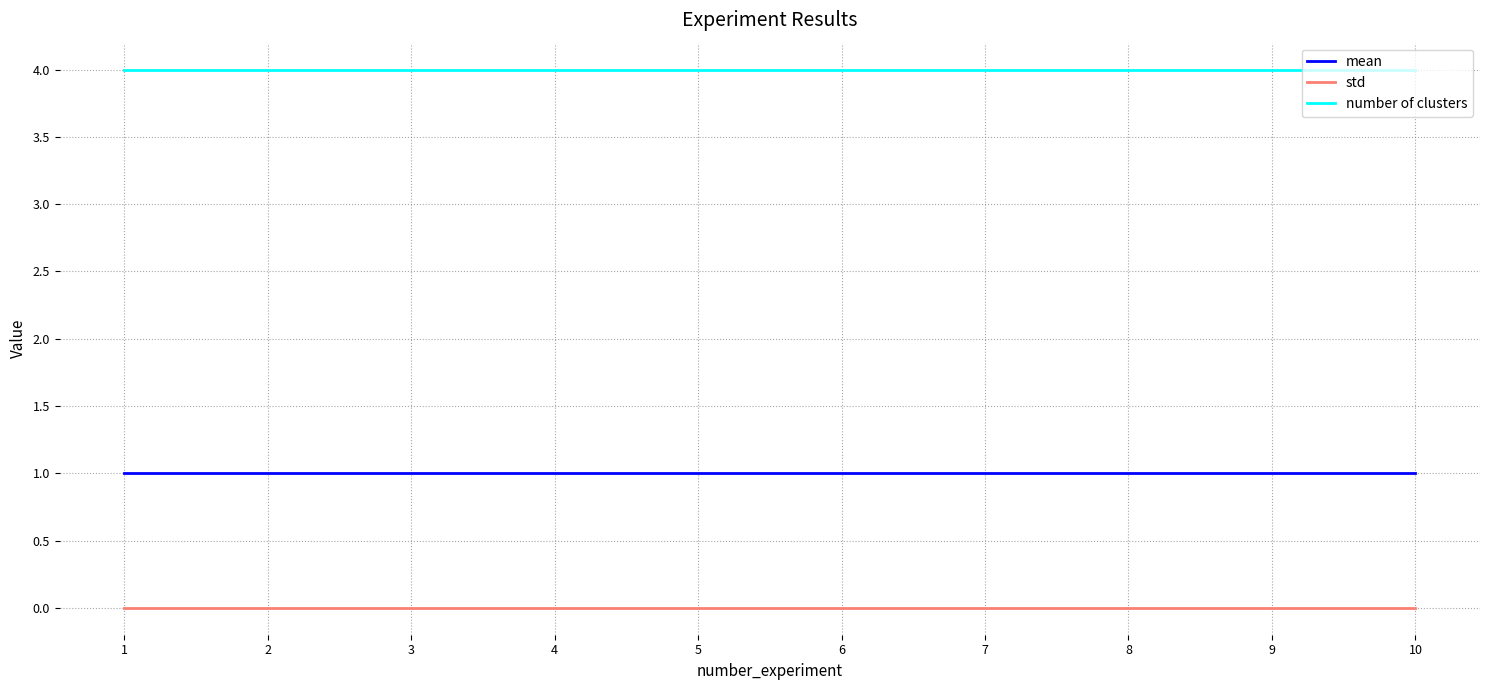

What is the sum of all mean values?

10